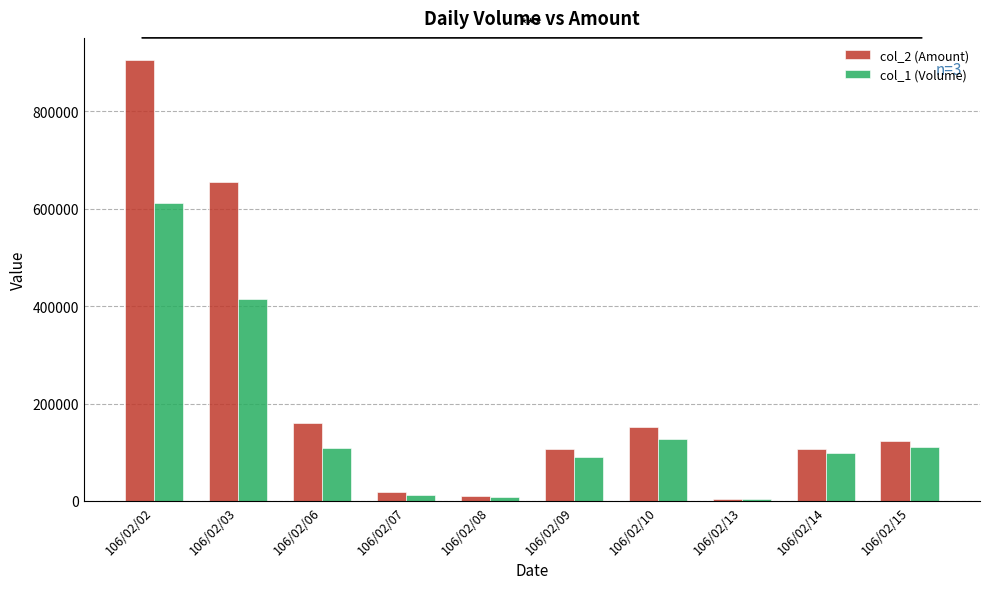

Which series has the largest range (max minus min)?

col_2 (Amount)